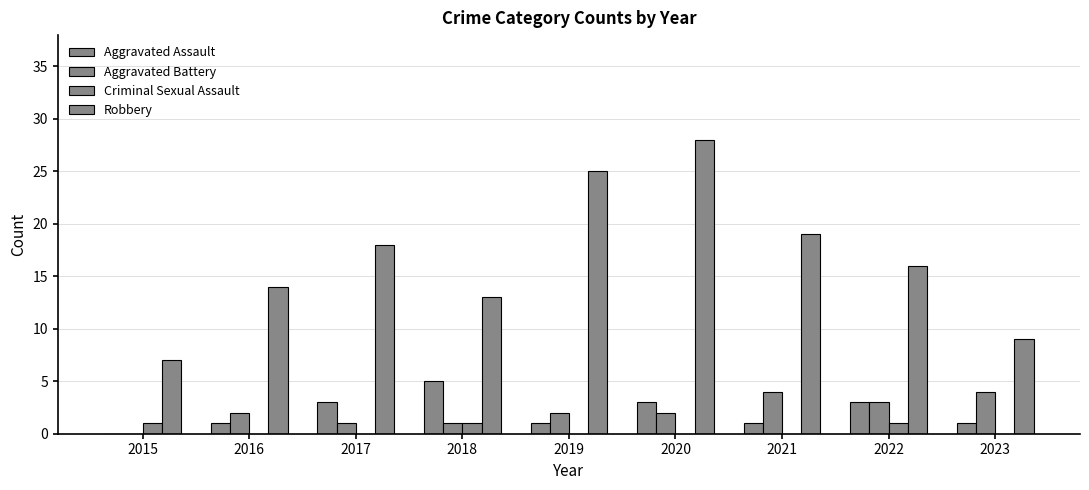

List the labels in order of Robbery value, smallest first.

2015, 2023, 2018, 2016, 2022, 2017, 2021, 2019, 2020